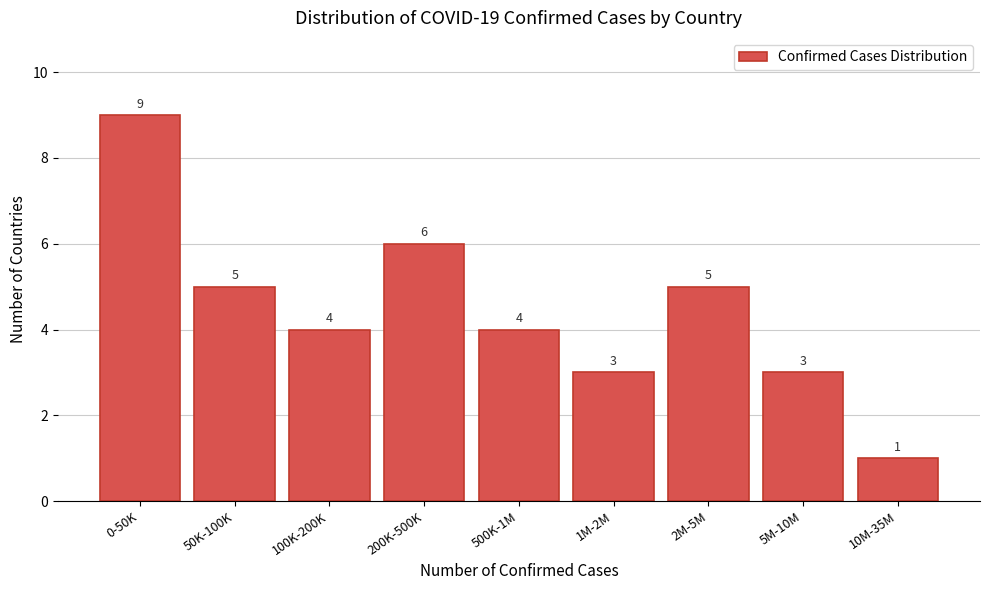

Reading left to right, extract all data points from this chart.

9	5	4	6	4	3	5	3	1